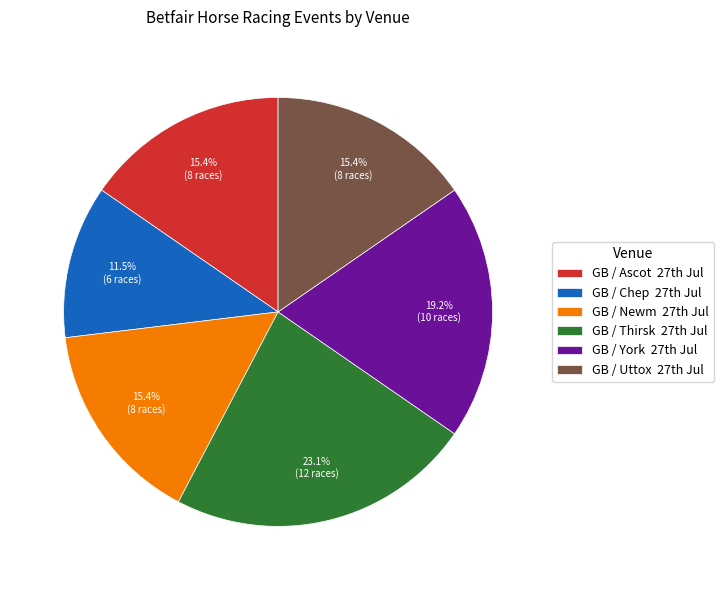

Does any single category account for the majority?

No